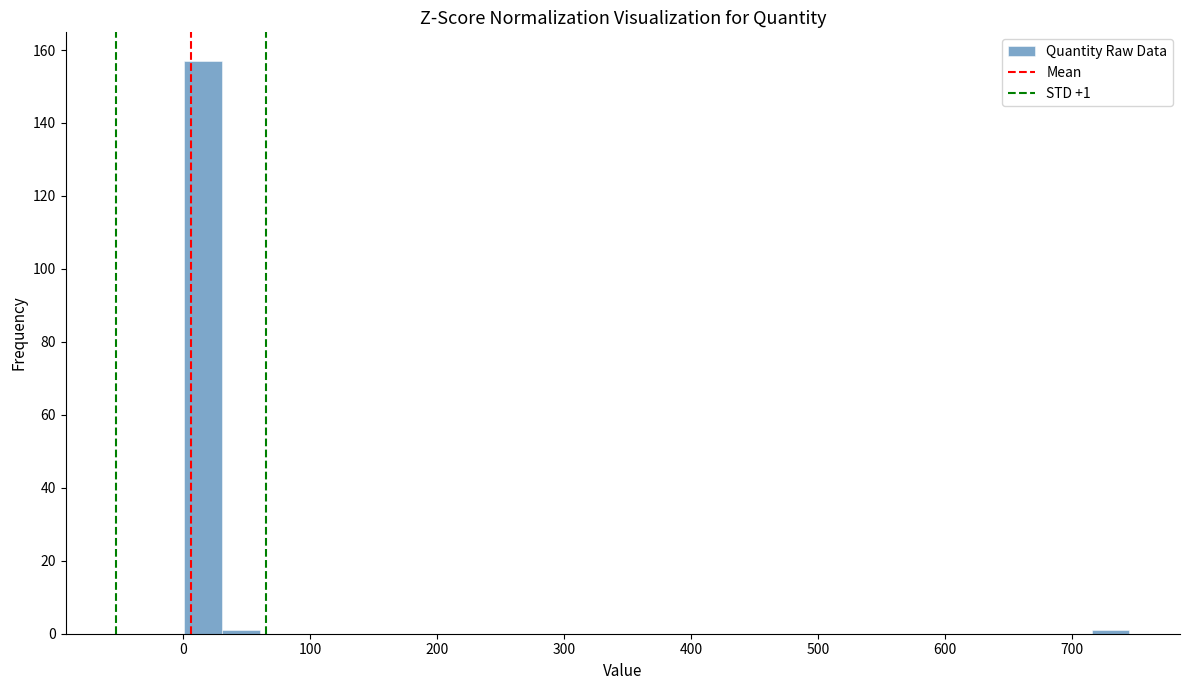

Around what value on the x-axis is the tallest bar? Give the approximate position of its centre, as read against the axis.

20